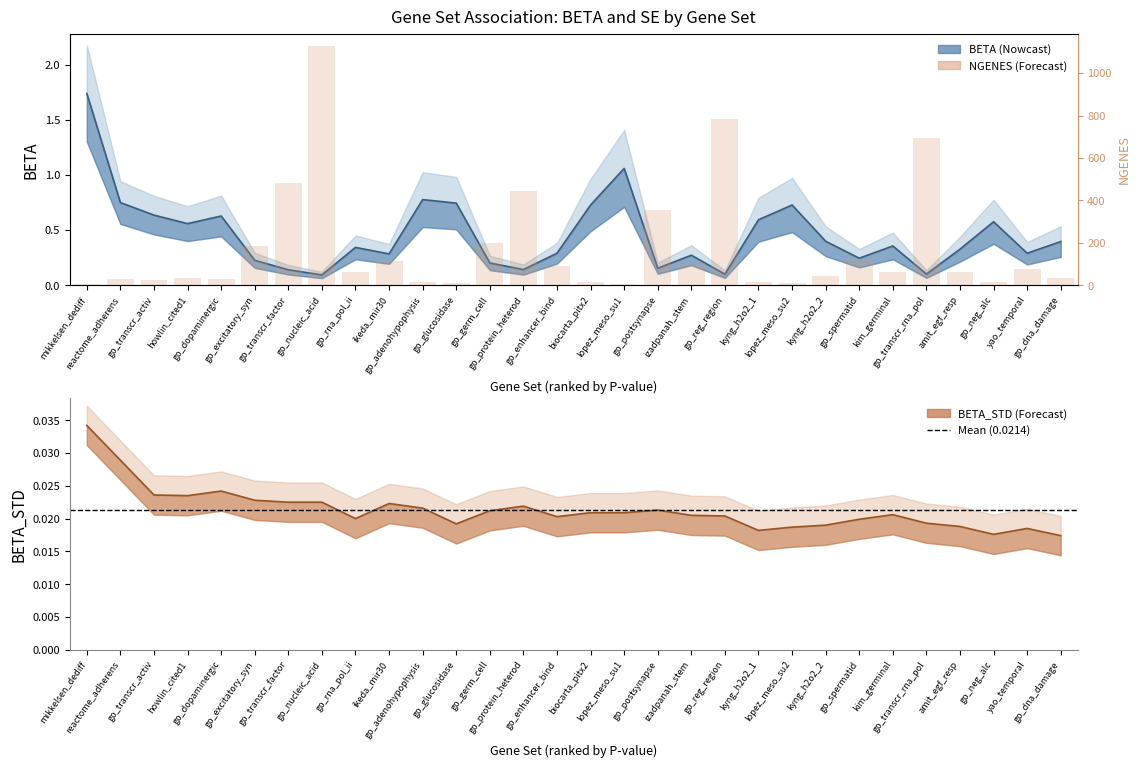

What are all the series names shown in the legend?

NGENES, BETA, BETA_STD